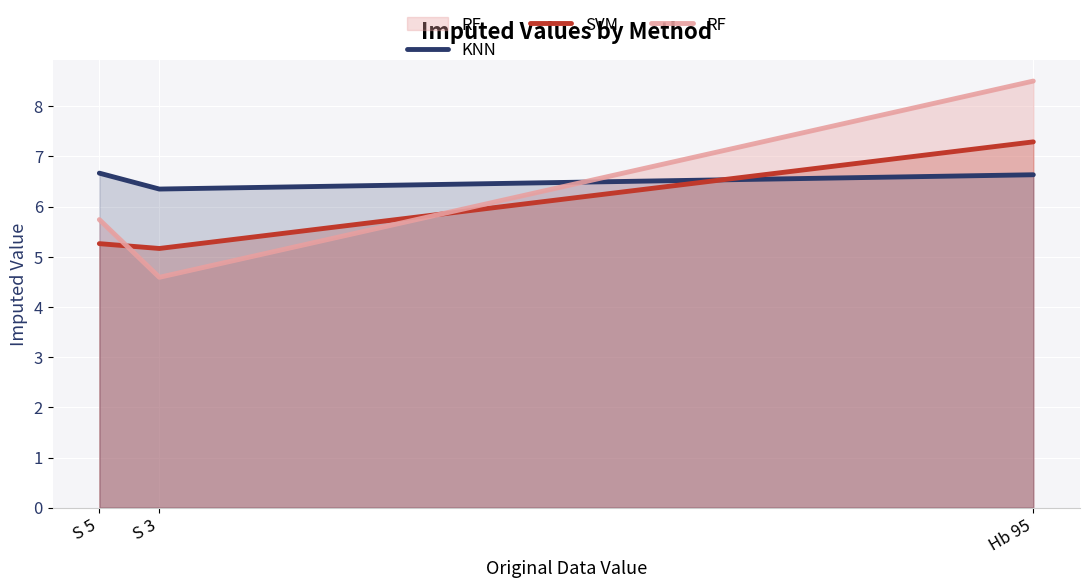

Between S 3 and Hb 95, which series saw the biggest shift?

RF